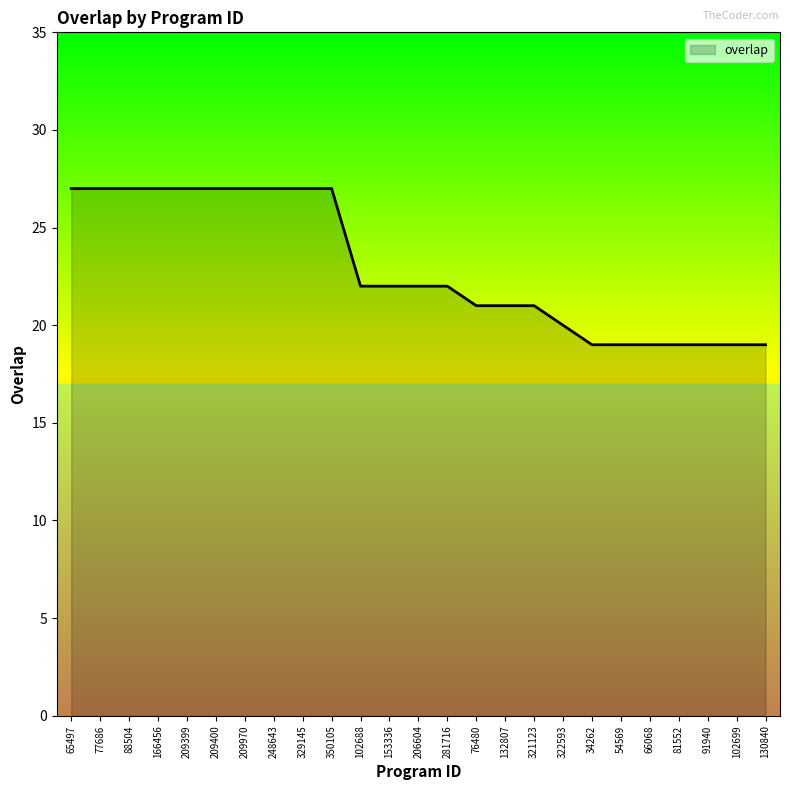

What position from the left is 153336?

12